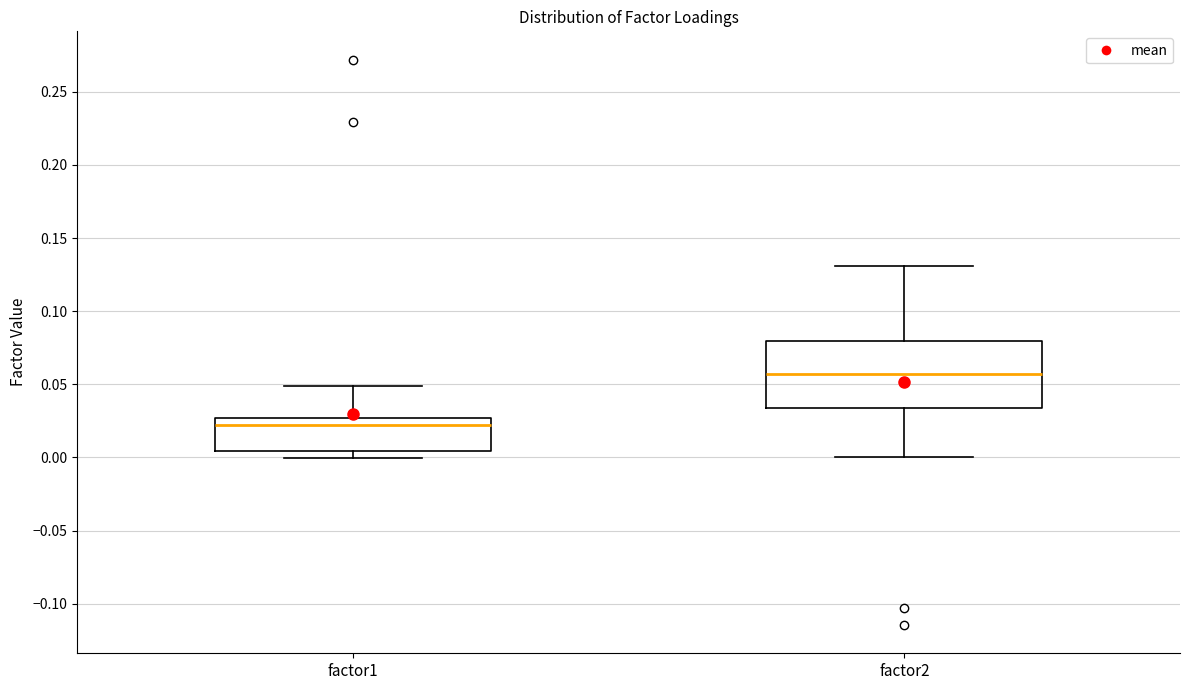

Where is the upper edge of the box for factor2 on the y-axis? The values are not printed on the chart, so give them approximately, as read against the axis.

0.080